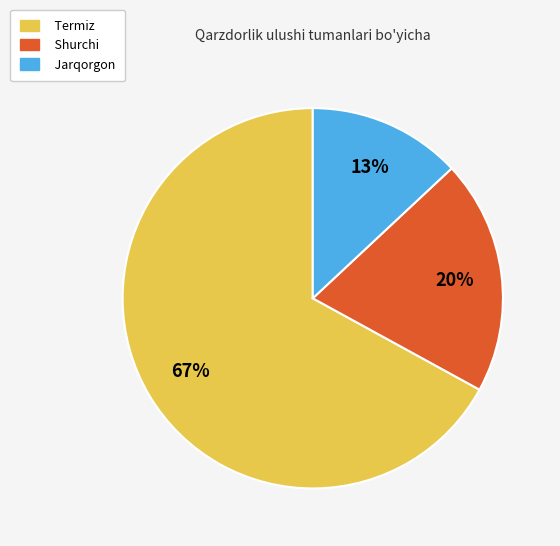

Is the sum of Termiz and Jarqorgon greater than half?

Yes